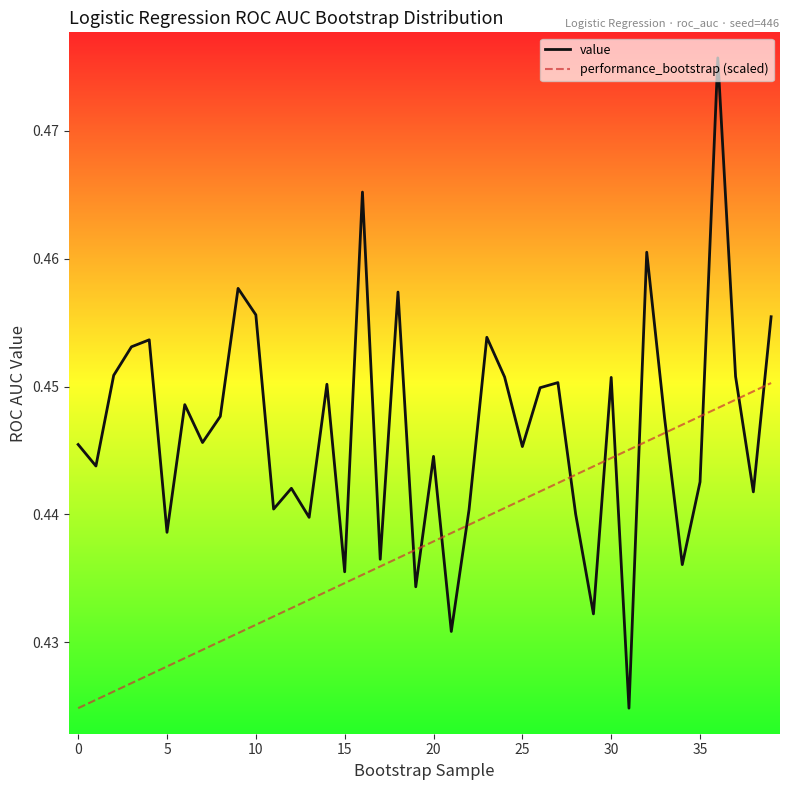

Which series has the largest range (max minus min)?

value